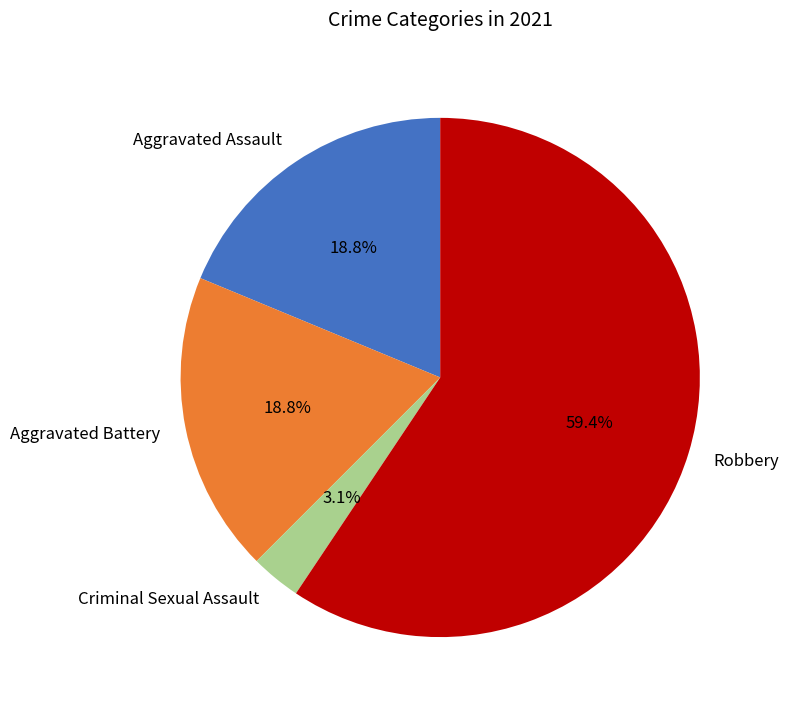

Combined, what portion of the pie is Aggravated Battery and Robbery?

78.1%